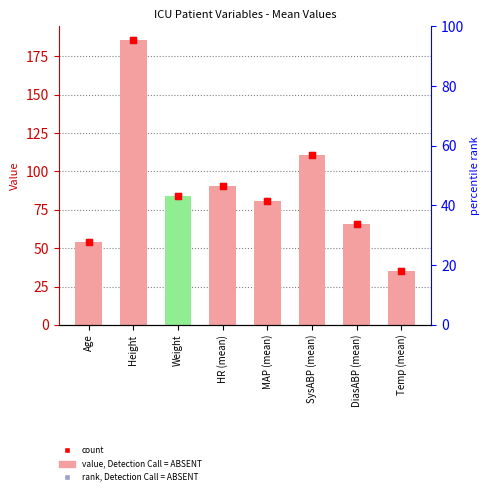

Which series contains the lowest Y value?

value, Detection Call = ABSENT